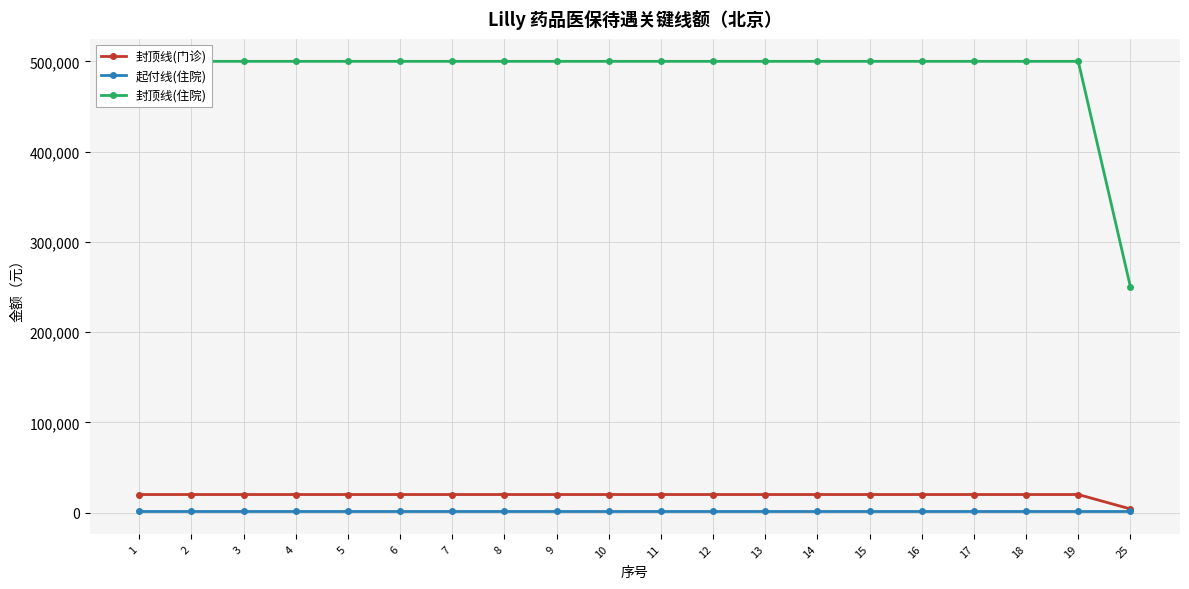

What is the difference between the maximum and minimum values in the 封顶线(住院) series?

250000